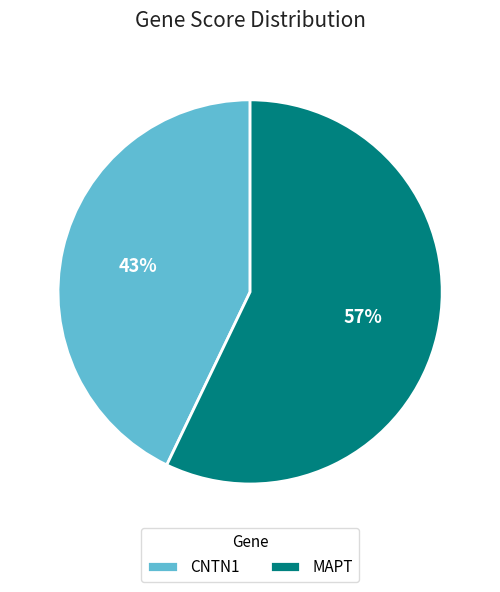

Is there any slice that represents more than half of the pie?

Yes